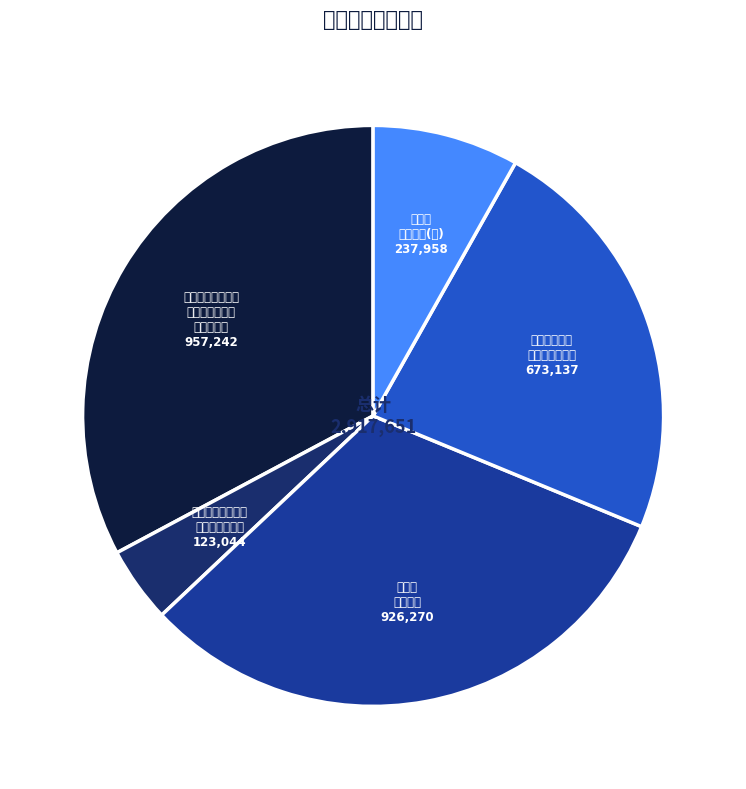

Does any single category account for the majority?

No